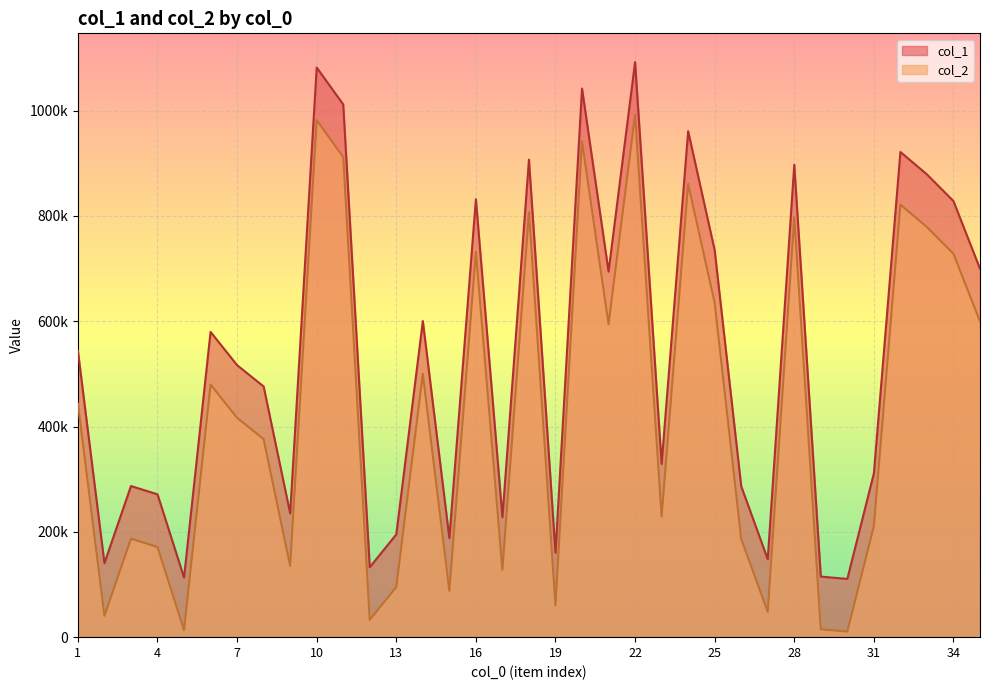

What is the total value across all series at 3?

474000